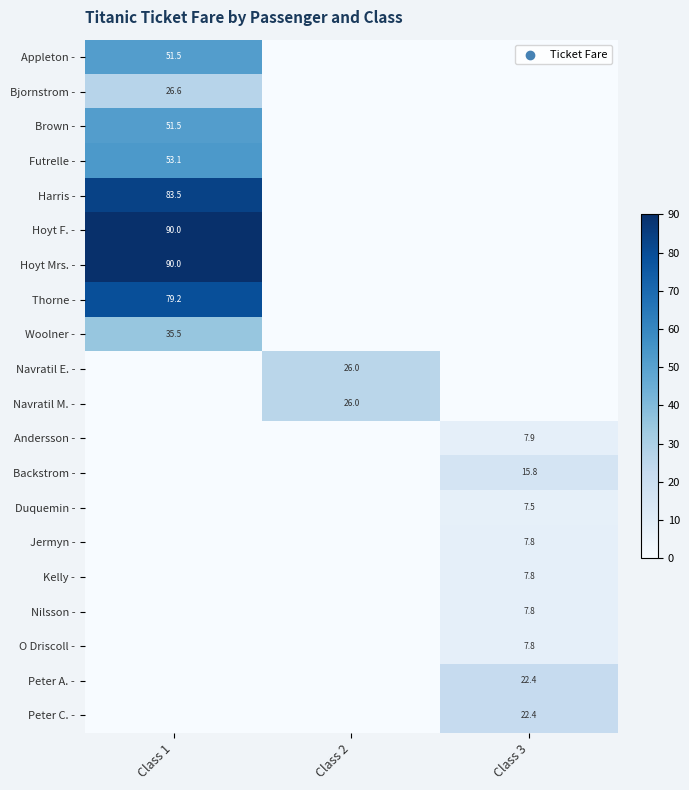

True or false: Bjornstrom - has a value of 16.1 at Class 1.

False